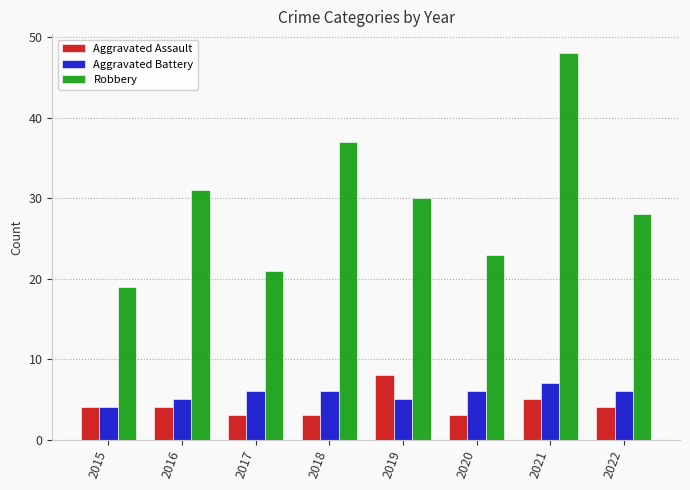

Rank the series at 2018 from lowest to highest value.

Aggravated Assault, Aggravated Battery, Robbery